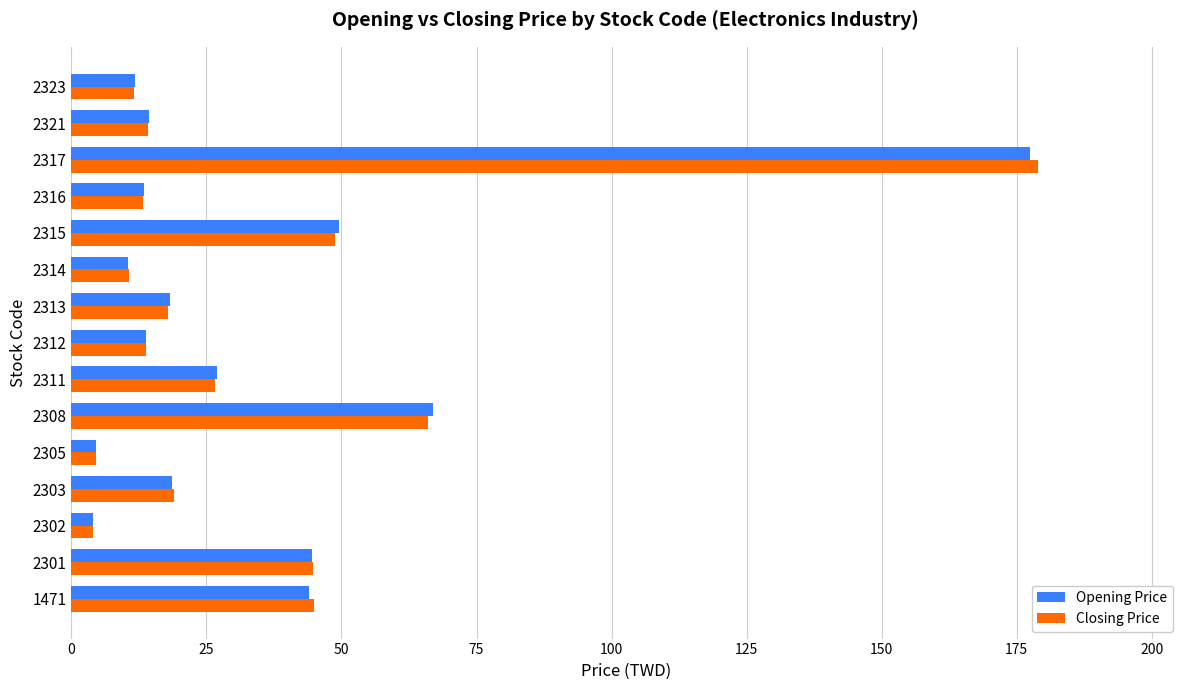

The value of Opening Price at 2313 is 6.2. True or false?

False